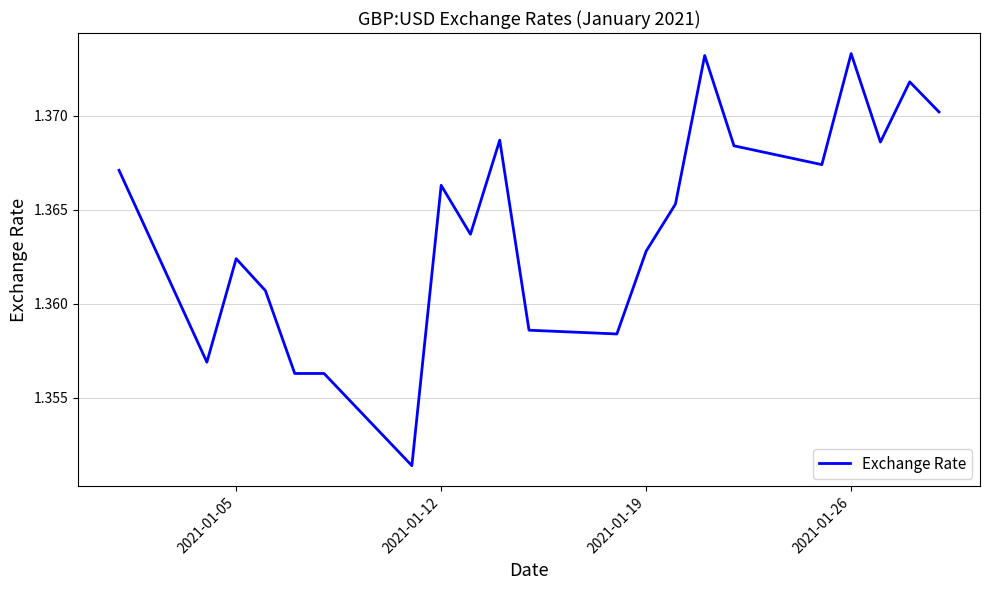

What is the value of the 2nd point from the left?

1.4